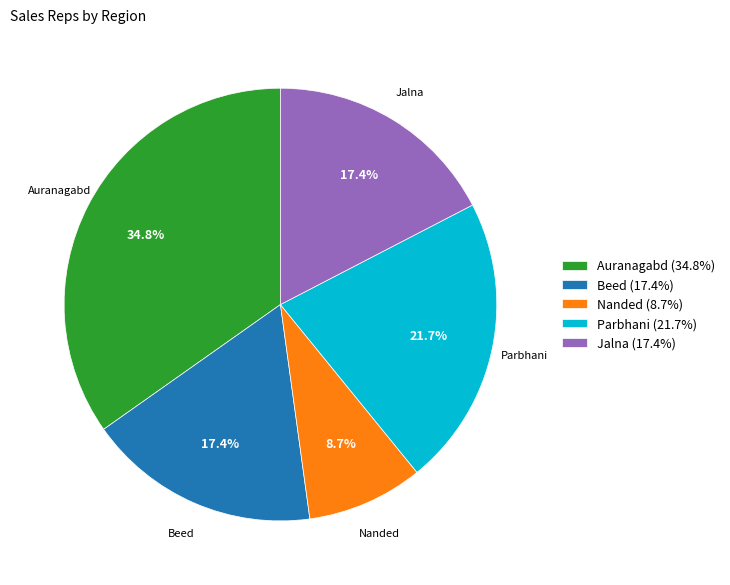

How many segments does this pie chart have?

5